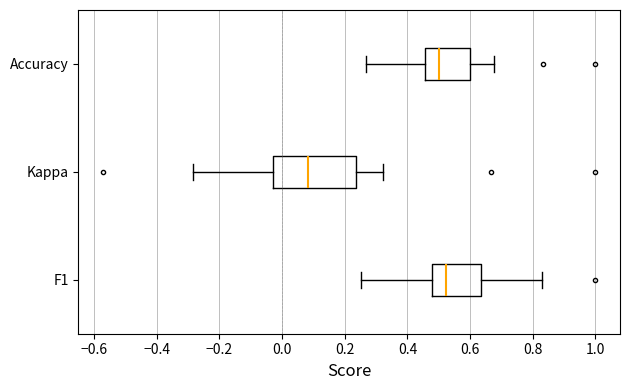

Reading bottom to top, transcribe this box plot: for each box, give where its median line is, the range the box spans, and where its two whiskers end, as read against the x-axis. The values are not printed on the chart, so give them approximately, as read against the axis.

F1: median 0.52, box 0.48 to 0.64, whiskers 0.26 to 0.82
Kappa: median 0.08, box -0.02 to 0.24, whiskers -0.28 to 0.32
Accuracy: median 0.50, box 0.46 to 0.60, whiskers 0.26 to 0.68